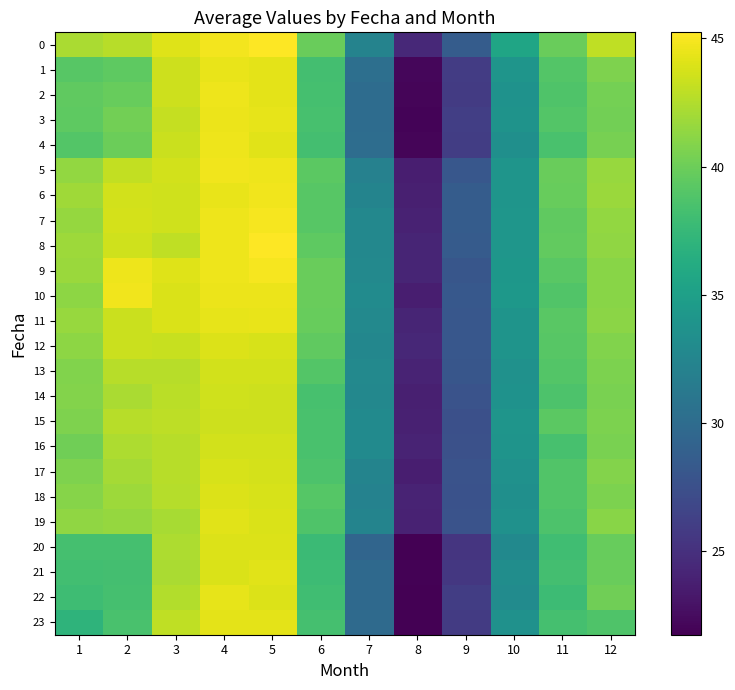

Reading left to right, list all the values displayed in this chart.

0: 1=42.2	2=42.7	3=44.1	4=44.8	5=45.2	6=39.9	7=32.2	8=24.4	9=28.5	10=35.5	11=39.9	12=43.0
1: 1=39.1	2=39.4	3=43.4	4=44.4	5=44.2	6=38.2	7=30.3	8=22.1	9=25.9	10=34.0	11=38.9	12=40.7
2: 1=39.5	2=39.8	3=43.4	4=44.6	5=44.3	6=38.3	7=30.0	8=22.1	9=25.9	10=33.7	11=38.7	12=40.3
3: 1=39.4	2=40.2	3=43.2	4=44.6	5=44.4	6=38.4	7=30.1	8=22.0	9=26.1	10=33.8	11=38.9	12=40.2
4: 1=38.9	2=39.9	3=43.4	4=44.6	5=44.2	6=38.2	7=30.1	8=22.0	9=26.0	10=33.5	11=38.5	12=40.4
5: 1=41.4	2=43.1	3=43.6	4=44.7	5=44.6	6=39.3	7=32.1	8=23.7	9=28.1	10=34.0	11=39.9	12=41.6
6: 1=41.9	2=43.6	3=43.6	4=44.5	5=44.7	6=39.1	7=32.3	8=23.8	9=28.5	10=34.0	11=39.7	12=41.7
7: 1=41.6	2=43.7	3=43.6	4=44.6	5=44.9	6=39.1	7=32.7	8=24.0	9=28.6	10=34.1	11=39.5	12=41.5
8: 1=41.8	2=43.6	3=43.0	4=44.7	5=45.2	6=39.4	7=32.7	8=24.2	9=28.4	10=34.1	11=39.6	12=41.3
9: 1=41.7	2=44.6	3=44.1	4=44.7	5=44.9	6=39.8	7=32.8	8=24.2	9=28.0	10=34.2	11=39.2	12=41.1
10: 1=41.3	2=44.7	3=43.9	4=44.6	5=44.5	6=39.8	7=33.1	8=23.7	9=28.2	10=34.2	11=38.8	12=41.1
11: 1=41.6	2=43.4	3=43.9	4=44.3	5=44.4	6=39.7	7=32.8	8=24.2	9=28.1	10=33.9	11=39.2	12=41.1
12: 1=41.3	2=43.3	3=43.2	4=44.0	5=43.8	6=39.5	7=32.6	8=24.3	9=28.1	10=33.9	11=39.1	12=40.8
13: 1=40.8	2=42.7	3=42.8	4=43.7	5=43.6	6=39.0	7=32.8	8=24.1	9=28.0	10=33.7	11=39.0	12=40.6
14: 1=40.9	2=42.3	3=42.8	4=43.5	5=43.4	6=38.4	7=32.7	8=23.8	9=27.7	10=33.7	11=38.7	12=40.5
15: 1=40.7	2=42.7	3=42.9	4=43.5	5=43.4	6=38.5	7=33.0	8=23.9	9=27.5	10=34.0	11=39.3	12=40.6
16: 1=40.2	2=42.3	3=42.7	4=43.6	5=43.6	6=38.5	7=33.0	8=24.0	9=27.6	10=33.9	11=38.4	12=40.5
17: 1=40.7	2=42.1	3=42.7	4=43.8	5=43.7	6=38.7	7=32.4	8=23.7	9=27.8	10=33.6	11=38.8	12=40.8
18: 1=41.0	2=41.8	3=42.6	4=44.0	5=43.8	6=39.0	7=32.1	8=24.1	9=27.6	10=33.4	11=38.9	12=40.6
19: 1=41.4	2=41.5	3=42.2	4=44.2	5=43.9	6=38.8	7=32.4	8=24.0	9=27.7	10=33.7	11=38.7	12=41.0
20: 1=38.3	2=38.3	3=42.4	4=44.0	5=44.0	6=37.7	7=29.4	8=21.7	9=25.3	10=32.9	11=38.0	12=39.8
21: 1=38.1	2=38.2	3=42.2	4=43.9	5=44.2	6=37.8	7=29.8	8=21.8	9=25.6	10=33.2	11=38.2	12=39.9
22: 1=37.9	2=38.3	3=42.5	4=44.4	5=44.0	6=38.0	7=29.7	8=21.7	9=26.0	10=33.1	11=37.9	12=40.2
23: 1=37.1	2=38.5	3=43.0	4=44.3	5=44.2	6=38.3	7=29.9	8=21.8	9=25.9	10=33.6	11=38.3	12=38.8